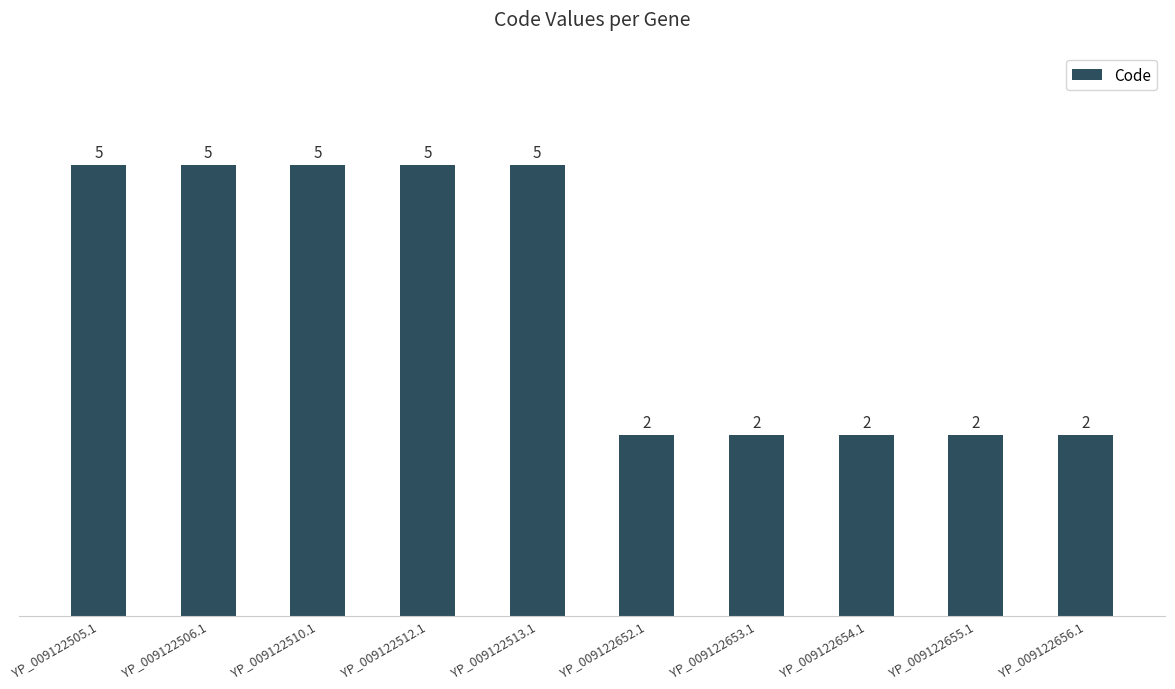

Reading left to right, list all the values displayed in this chart.

5	5	5	5	5	2	2	2	2	2